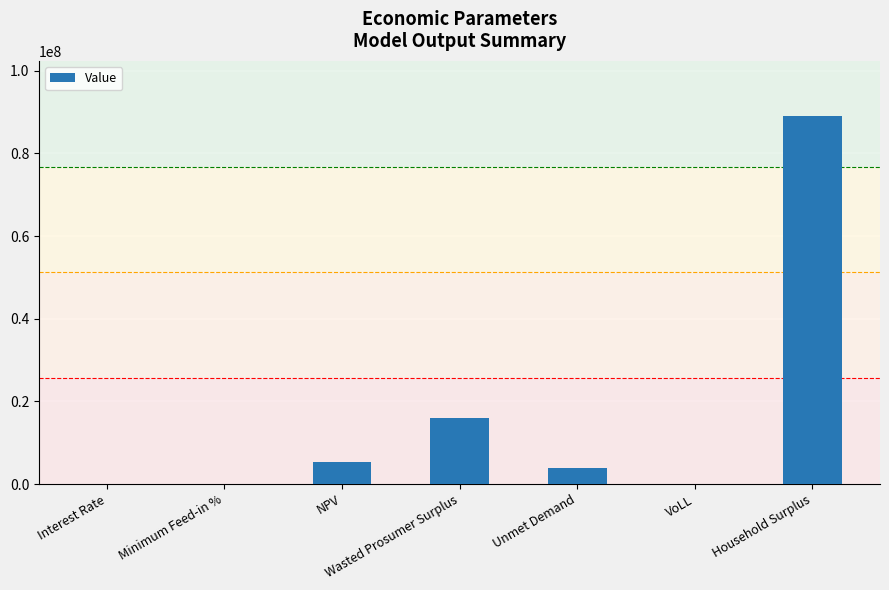

The chart shows a value of 3940022.8 at Unmet Demand. True or false?

True